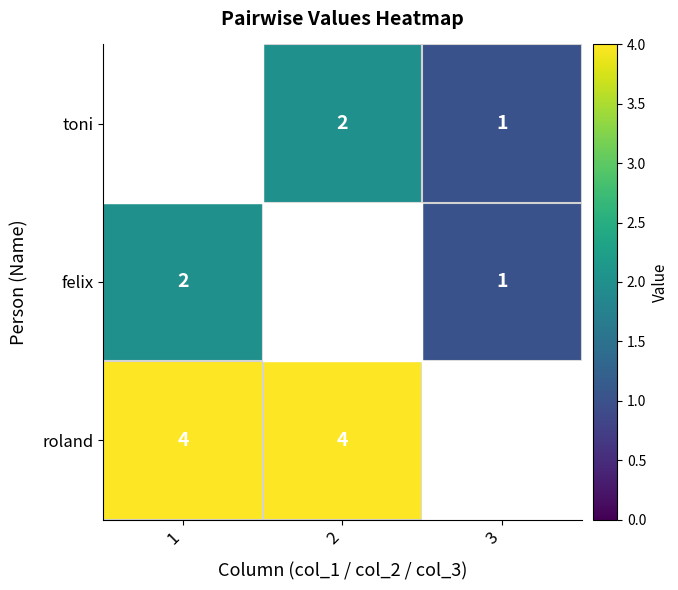

Is it true that felix equals 1 at 3?

True